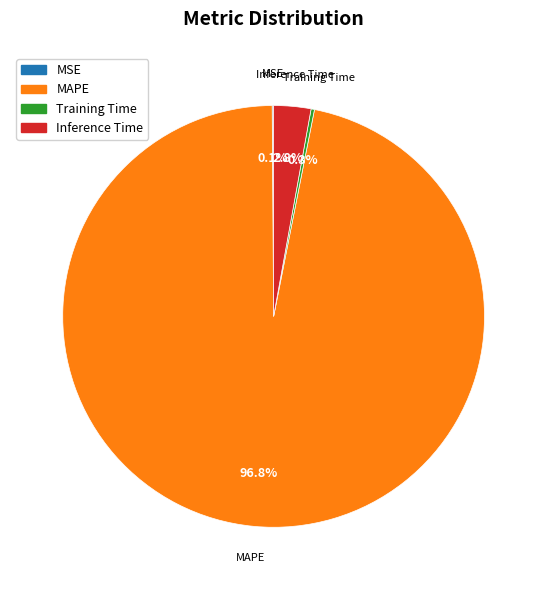

What is the largest slice in the pie chart?

MAPE